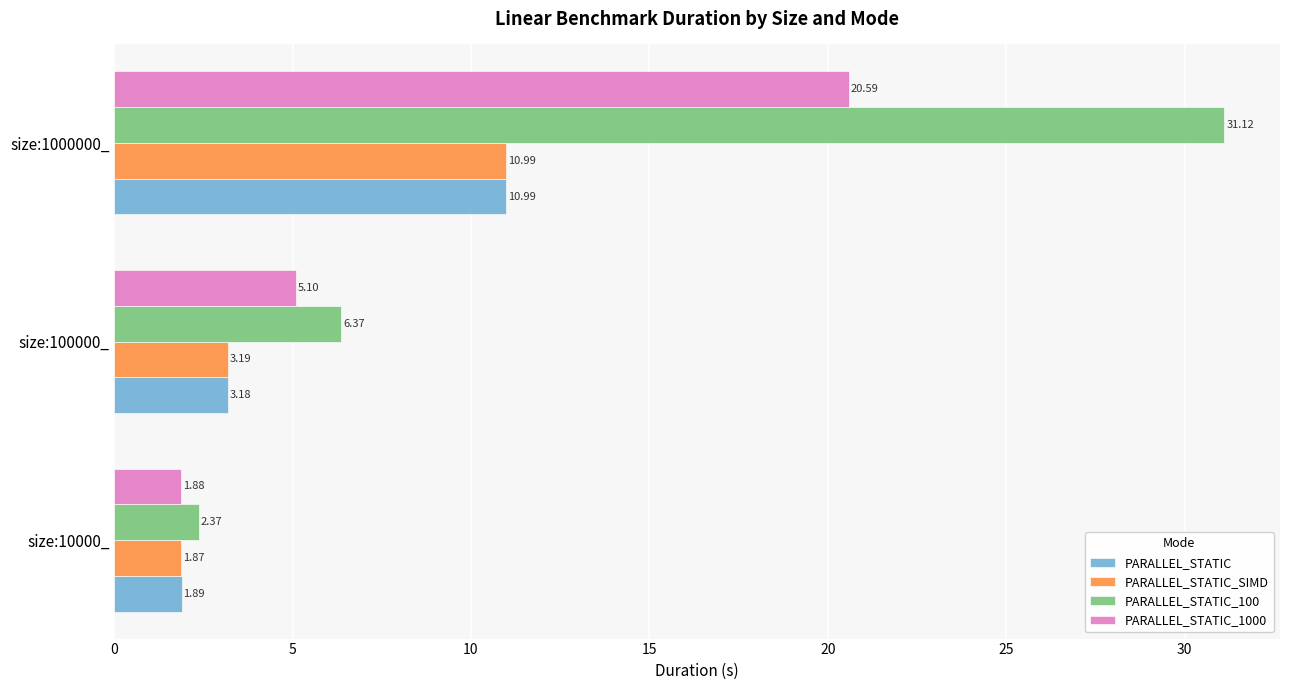

Where is PARALLEL_STATIC_SIMD nearest to the value 6?

size:100000_